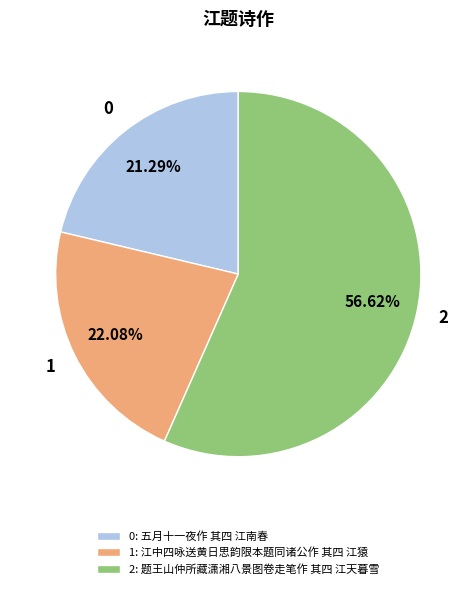

To the nearest percent, what is the difference between the largest and smallest slice percentages?

35%